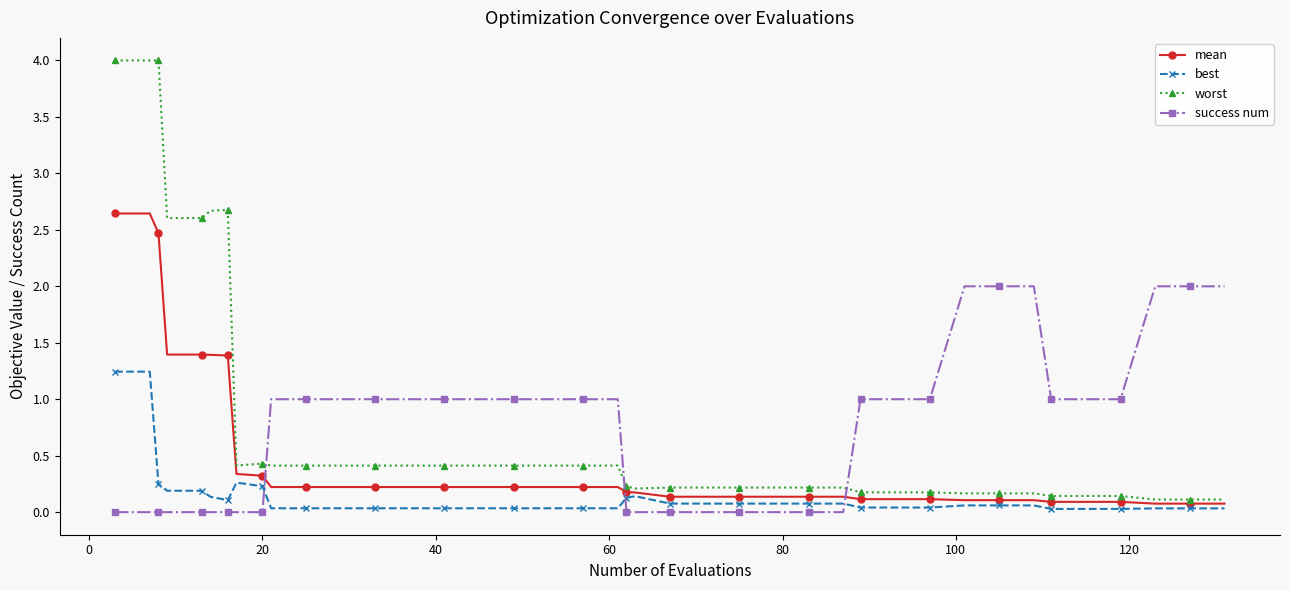

True or false: best has more than 1 points higher than both neighbors.

True